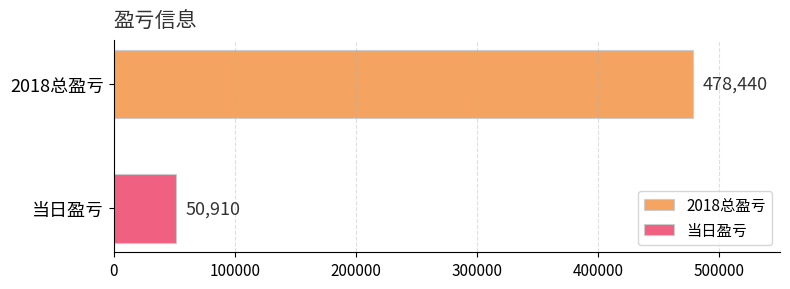

Which series has the largest range (max minus min)?

2018总盈亏